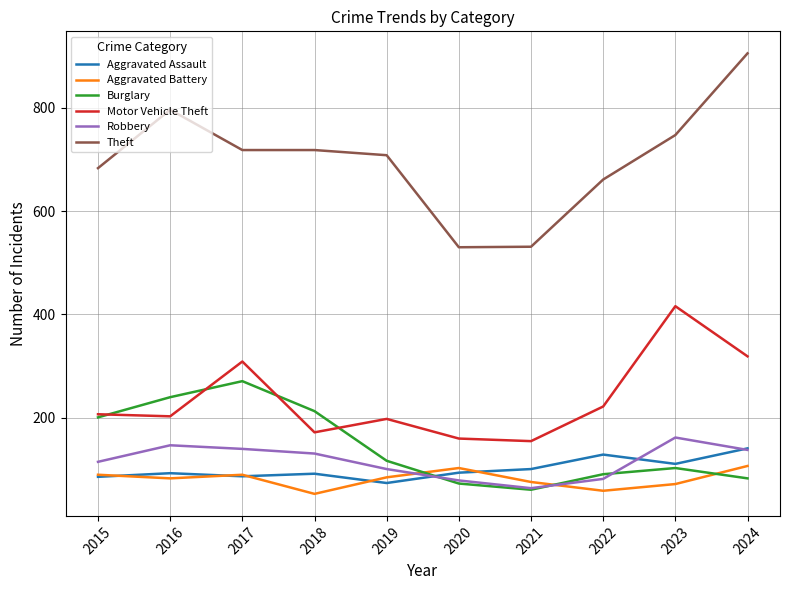

What is the difference between the Robbery values at 2021 and 2018?

67